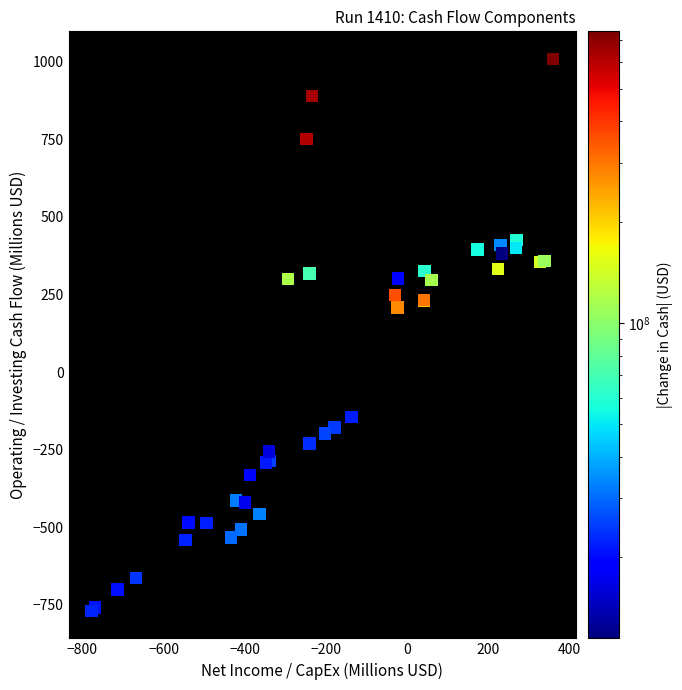

What Y value in the scatter plot is closest to 120?

207.9